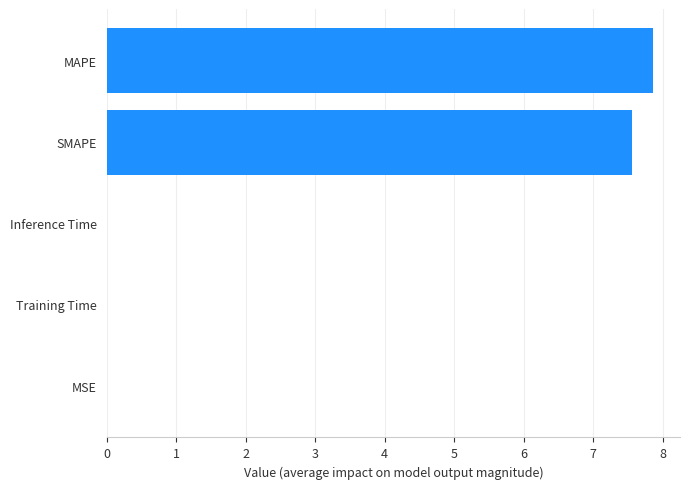

What is the greatest value displayed?

7.9